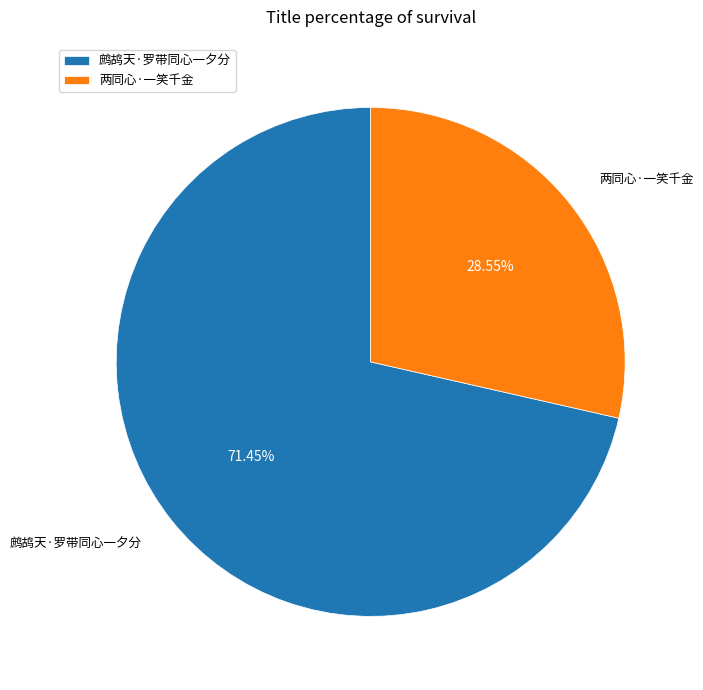

To the nearest percent, what is the average slice percentage?

50%